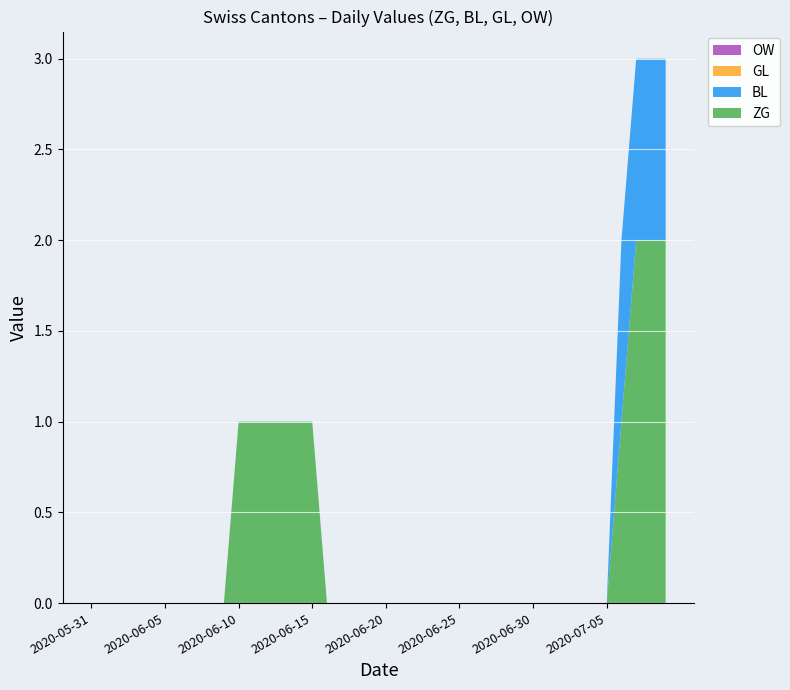

Reading left to right, list all the values displayed in this chart.

ZG: 2020-05-31=0	2020-06-01=0	2020-06-02=0	2020-06-03=0	2020-06-04=0	2020-06-05=0	2020-06-06=0	2020-06-07=0	2020-06-08=0	2020-06-09=0	2020-06-10=1	2020-06-11=1	2020-06-12=1	2020-06-13=1	2020-06-14=1	2020-06-15=1	2020-06-16=0	2020-06-17=0	2020-06-18=0	2020-06-19=0	2020-06-20=0	2020-06-21=0	2020-06-22=0	2020-06-23=0	2020-06-24=0	2020-06-25=0	2020-06-26=0	2020-06-27=0	2020-06-28=0	2020-06-29=0	2020-06-30=0	2020-07-01=0	2020-07-02=0	2020-07-03=0	2020-07-04=0	2020-07-05=0	2020-07-06=1	2020-07-07=2	2020-07-08=2	2020-07-09=2
BL: 2020-05-31=0	2020-06-01=0	2020-06-02=0	2020-06-03=0	2020-06-04=0	2020-06-05=0	2020-06-06=0	2020-06-07=0	2020-06-08=0	2020-06-09=0	2020-06-10=0	2020-06-11=0	2020-06-12=0	2020-06-13=0	2020-06-14=0	2020-06-15=0	2020-06-16=0	2020-06-17=0	2020-06-18=0	2020-06-19=0	2020-06-20=0	2020-06-21=0	2020-06-22=0	2020-06-23=0	2020-06-24=0	2020-06-25=0	2020-06-26=0	2020-06-27=0	2020-06-28=0	2020-06-29=0	2020-06-30=0	2020-07-01=0	2020-07-02=0	2020-07-03=0	2020-07-04=0	2020-07-05=0	2020-07-06=1	2020-07-07=1	2020-07-08=1	2020-07-09=1
GL: 2020-05-31=0	2020-06-01=0	2020-06-02=0	2020-06-03=0	2020-06-04=0	2020-06-05=0	2020-06-06=0	2020-06-07=0	2020-06-08=0	2020-06-09=0	2020-06-10=0	2020-06-11=0	2020-06-12=0	2020-06-13=0	2020-06-14=0	2020-06-15=0	2020-06-16=0	2020-06-17=0	2020-06-18=0	2020-06-19=0	2020-06-20=0	2020-06-21=0	2020-06-22=0	2020-06-23=0	2020-06-24=0	2020-06-25=0	2020-06-26=0	2020-06-27=0	2020-06-28=0	2020-06-29=0	2020-06-30=0	2020-07-01=0	2020-07-02=0	2020-07-03=0	2020-07-04=0	2020-07-05=0	2020-07-06=0	2020-07-07=0	2020-07-08=0	2020-07-09=0
OW: 2020-05-31=0	2020-06-01=0	2020-06-02=0	2020-06-03=0	2020-06-04=0	2020-06-05=0	2020-06-06=0	2020-06-07=0	2020-06-08=0	2020-06-09=0	2020-06-10=0	2020-06-11=0	2020-06-12=0	2020-06-13=0	2020-06-14=0	2020-06-15=0	2020-06-16=0	2020-06-17=0	2020-06-18=0	2020-06-19=0	2020-06-20=0	2020-06-21=0	2020-06-22=0	2020-06-23=0	2020-06-24=0	2020-06-25=0	2020-06-26=0	2020-06-27=0	2020-06-28=0	2020-06-29=0	2020-06-30=0	2020-07-01=0	2020-07-02=0	2020-07-03=0	2020-07-04=0	2020-07-05=0	2020-07-06=0	2020-07-07=0	2020-07-08=0	2020-07-09=0